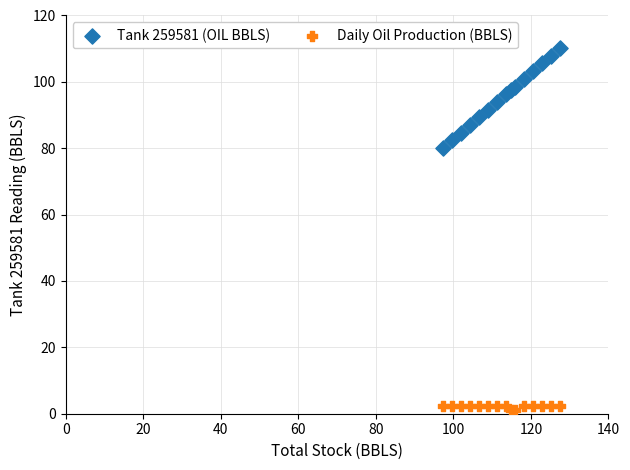

Across all series, what Y value is closest to 55?

80.0